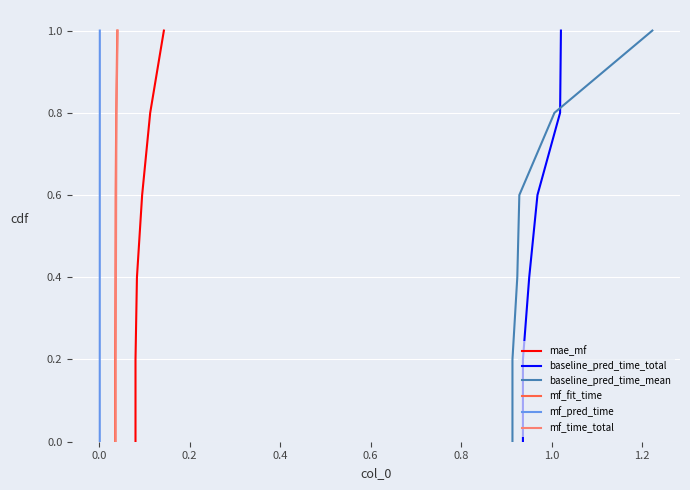

What is the difference between the maximum and minimum values in the mf_time_total series?

1.0